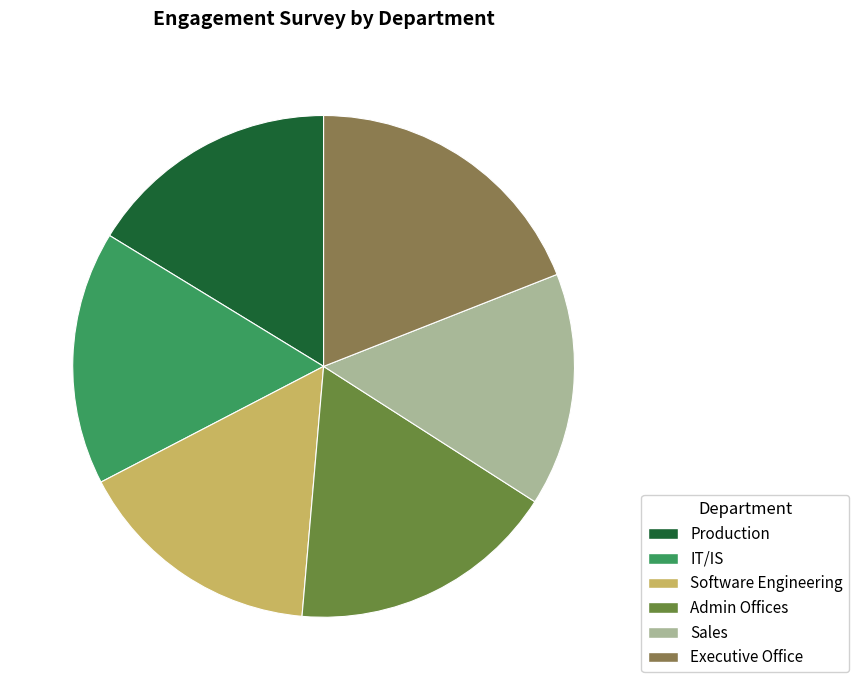

How many slices are in this pie chart?

6